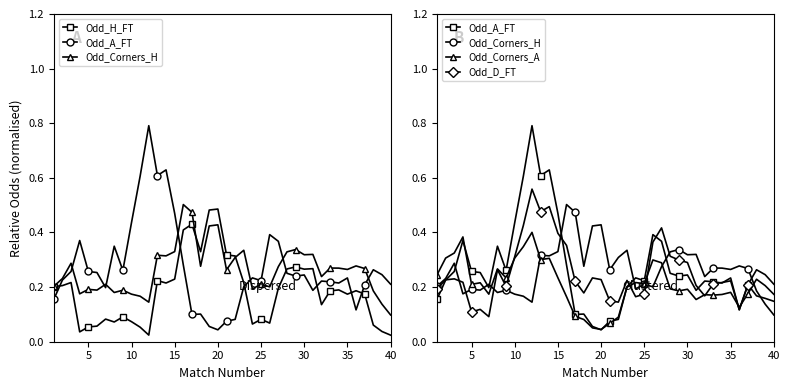

How many series are shown in this chart?

5